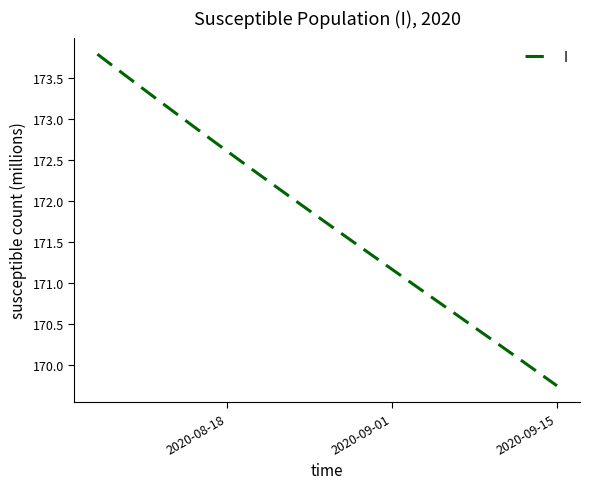

True or false: there are more than 2 points higher than both neighbors.

False